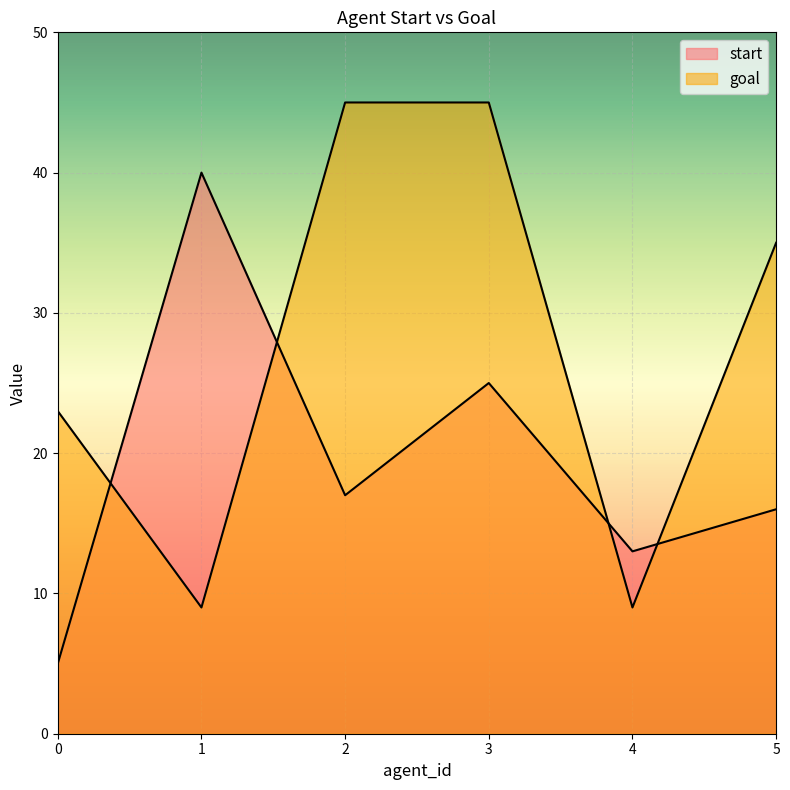

What is the approximate value of start at 0?

5